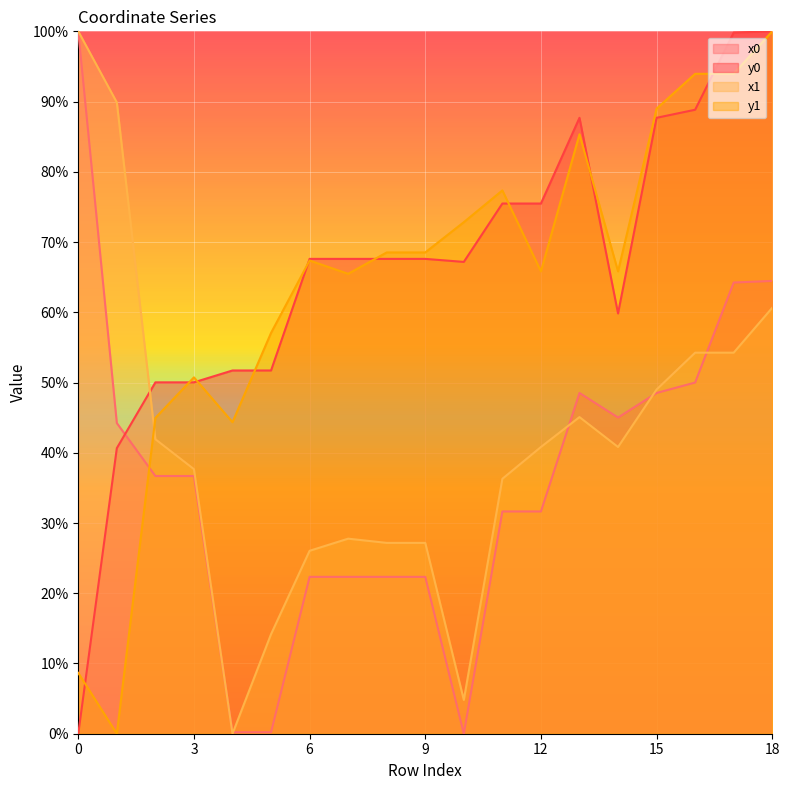

The value of x0 at 3 is 36.7. True or false?

True